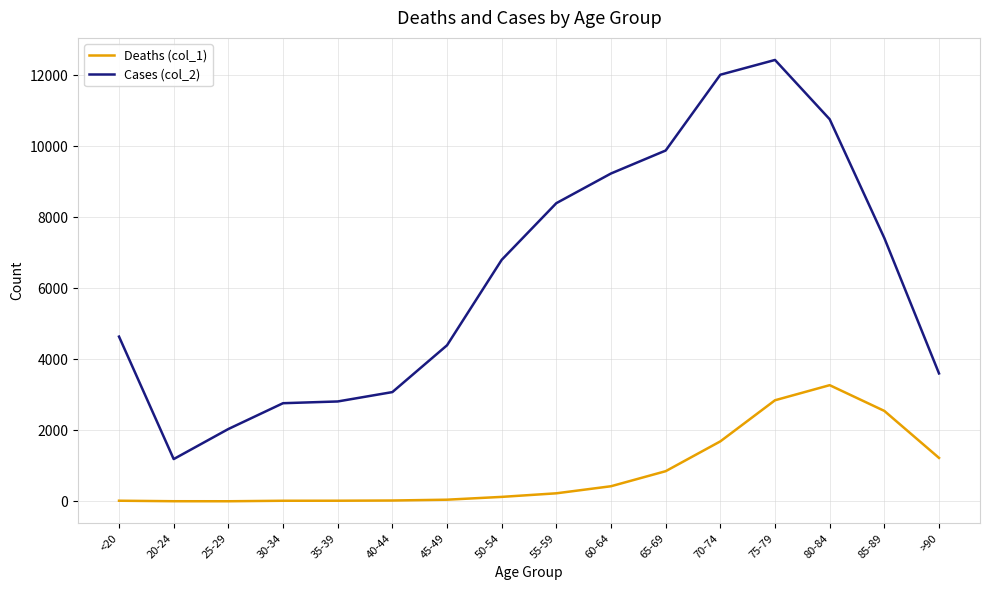

The value of Cases (col_2) at 85-89 is 10344. True or false?

False